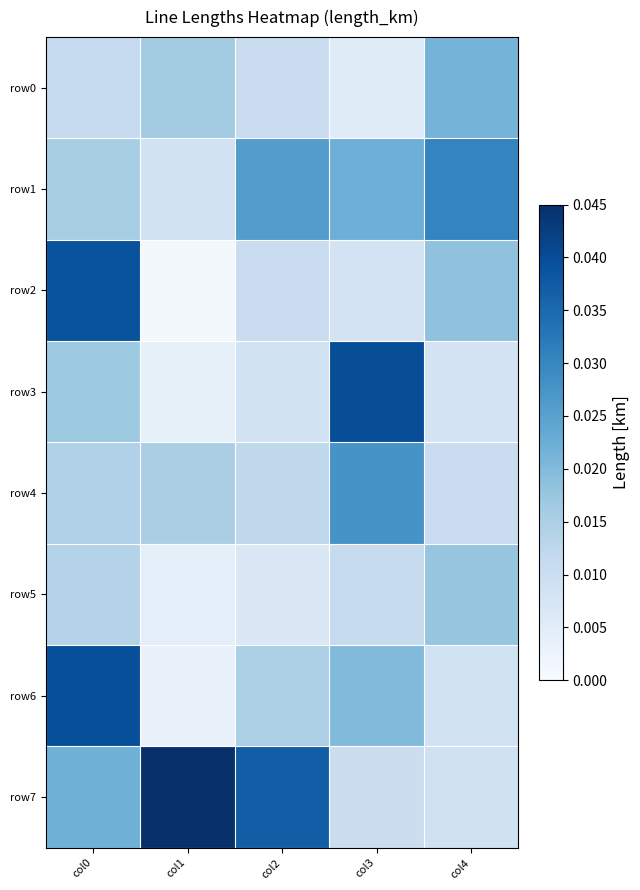

What is the total value across all series at col4?

0.1